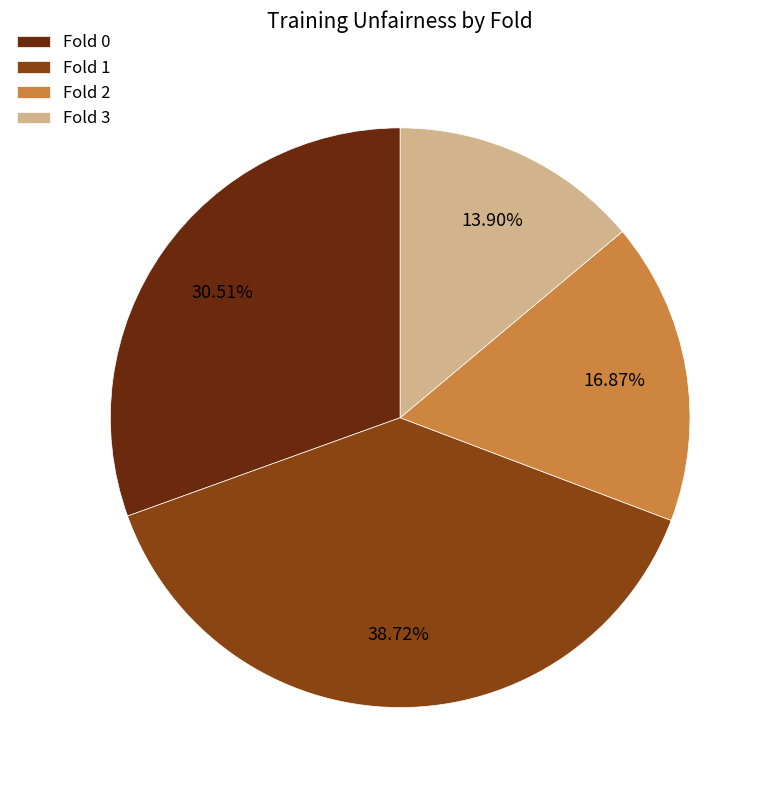

Is it true that Fold 0 is 31% of the pie?

True